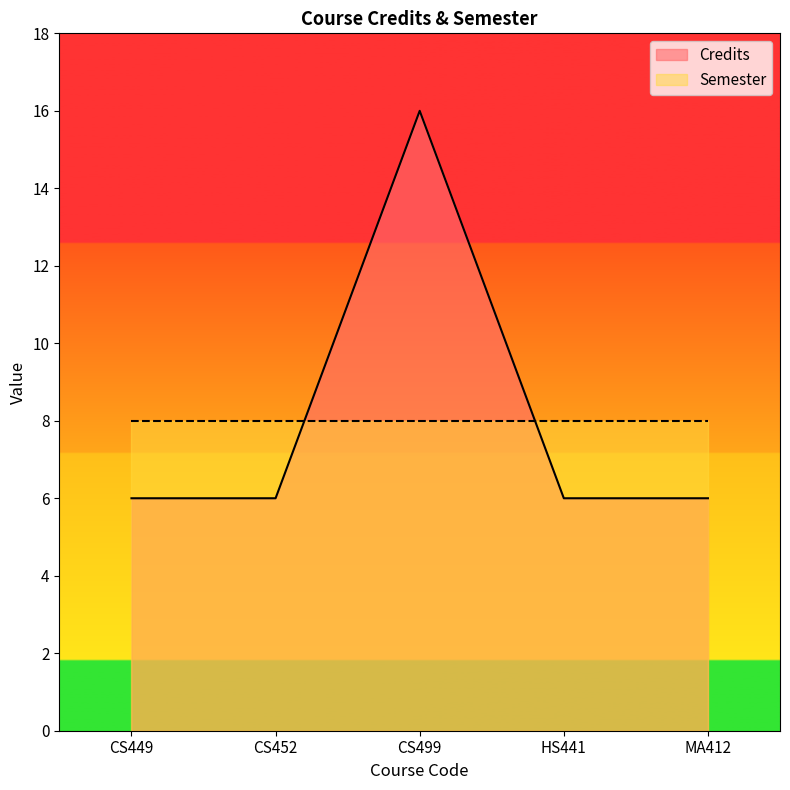

Rank the categories by value from lowest to highest.

CS449, CS452, HS441, MA412, CS499